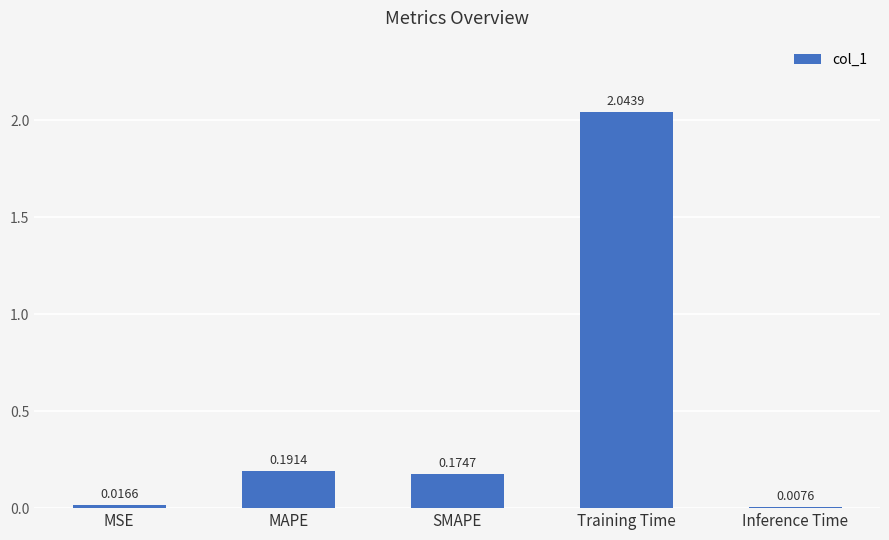

What is the average value?

0.5